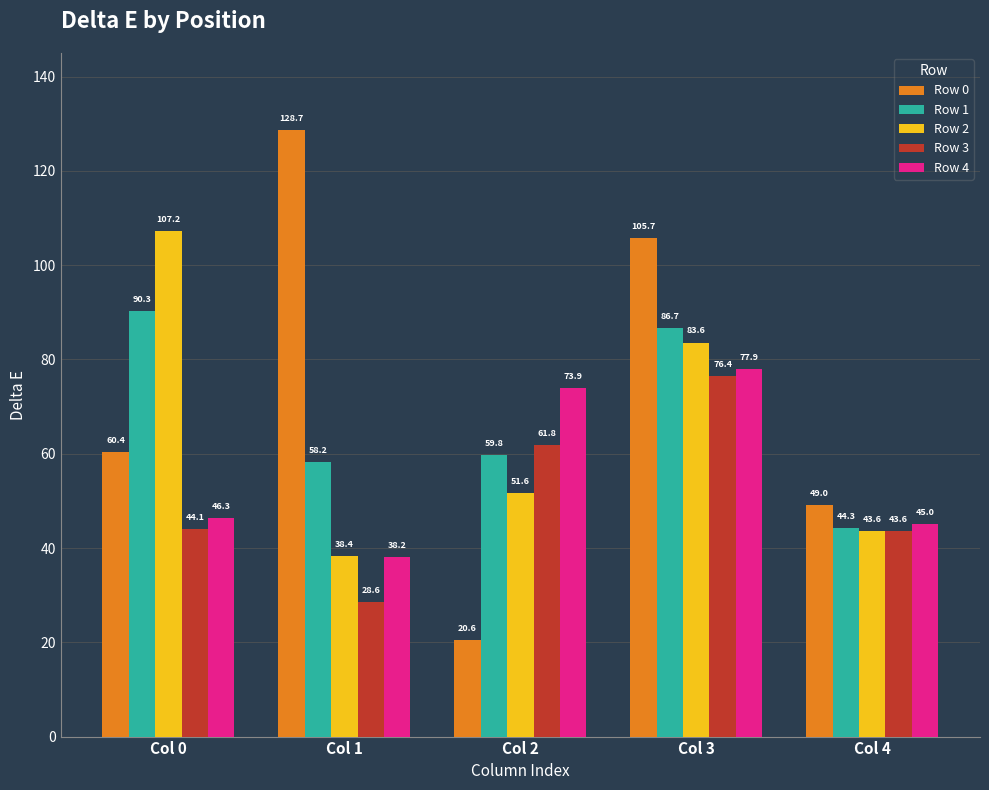

How many groups of bars are there?

5